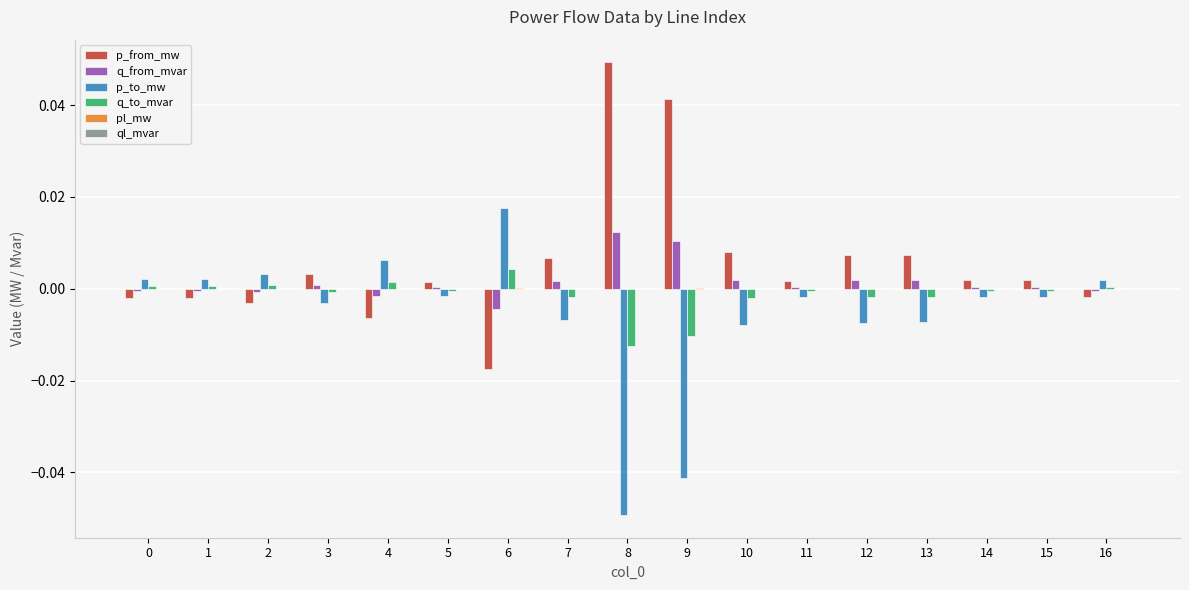

The p_from_mw series shows -0.0 at 2. True or false?

True